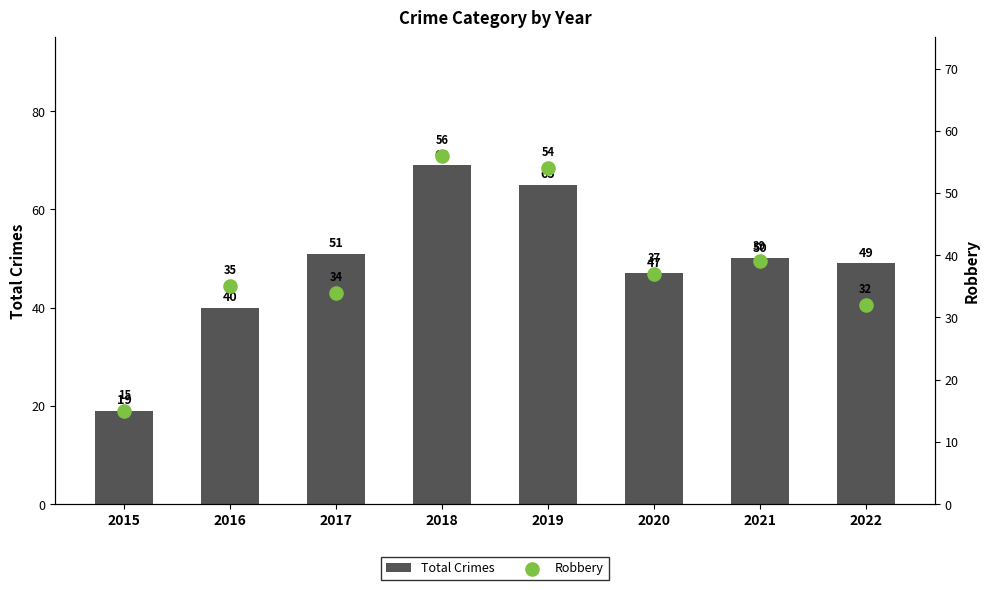

Which series contains the lowest Y value?

Robbery